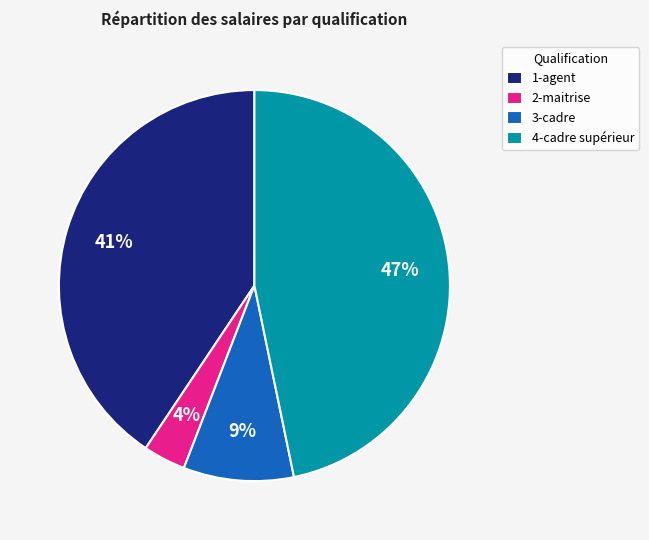

Is there any slice that represents more than half of the pie?

No